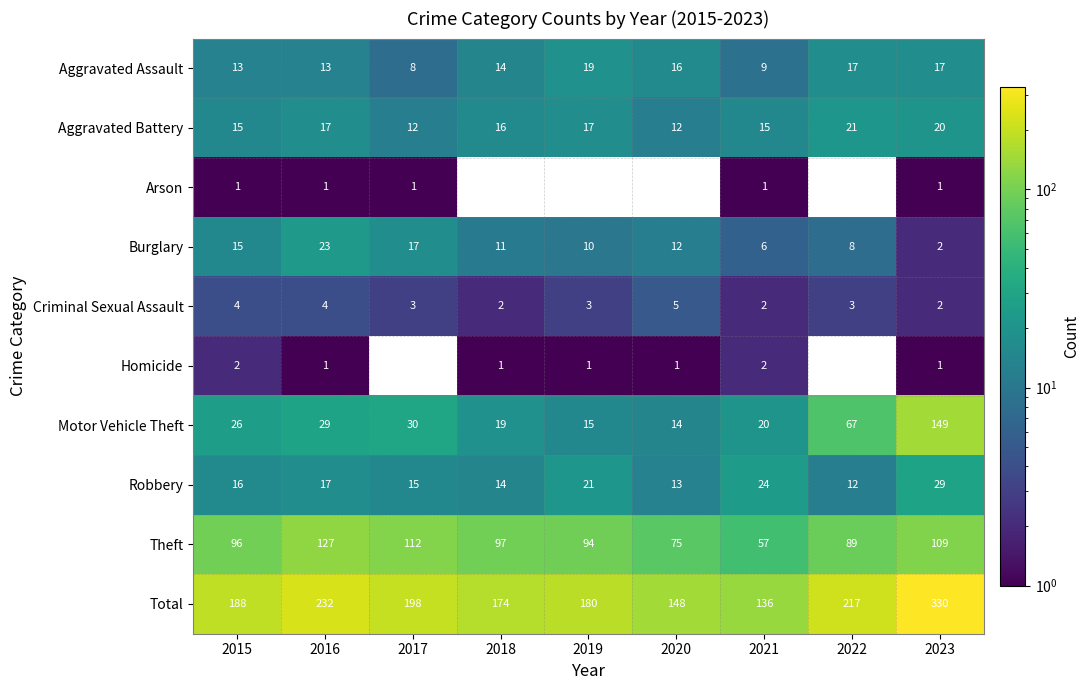

What is the greatest value displayed?

330